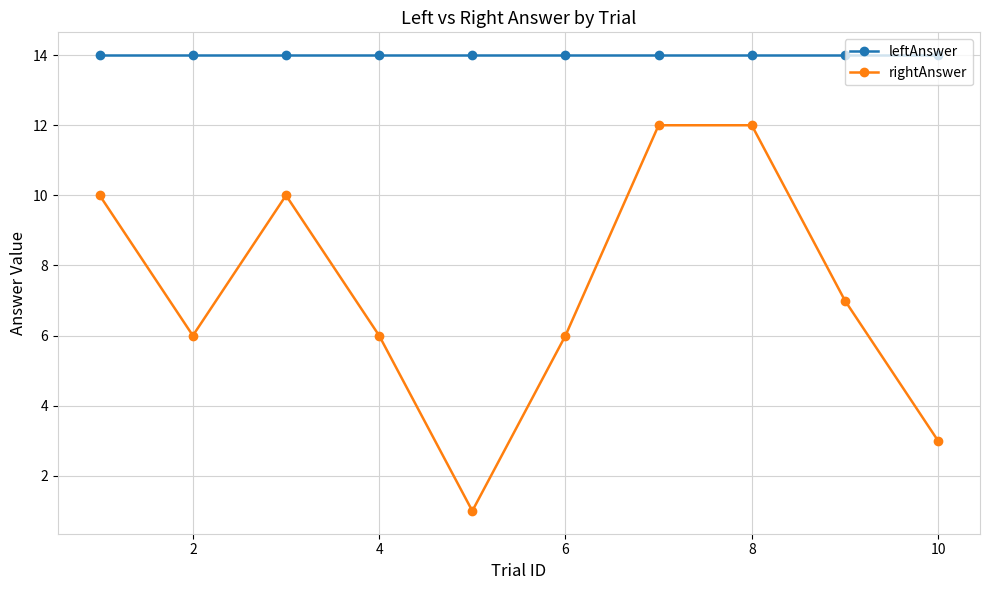

Which series has the largest total across all categories?

leftAnswer